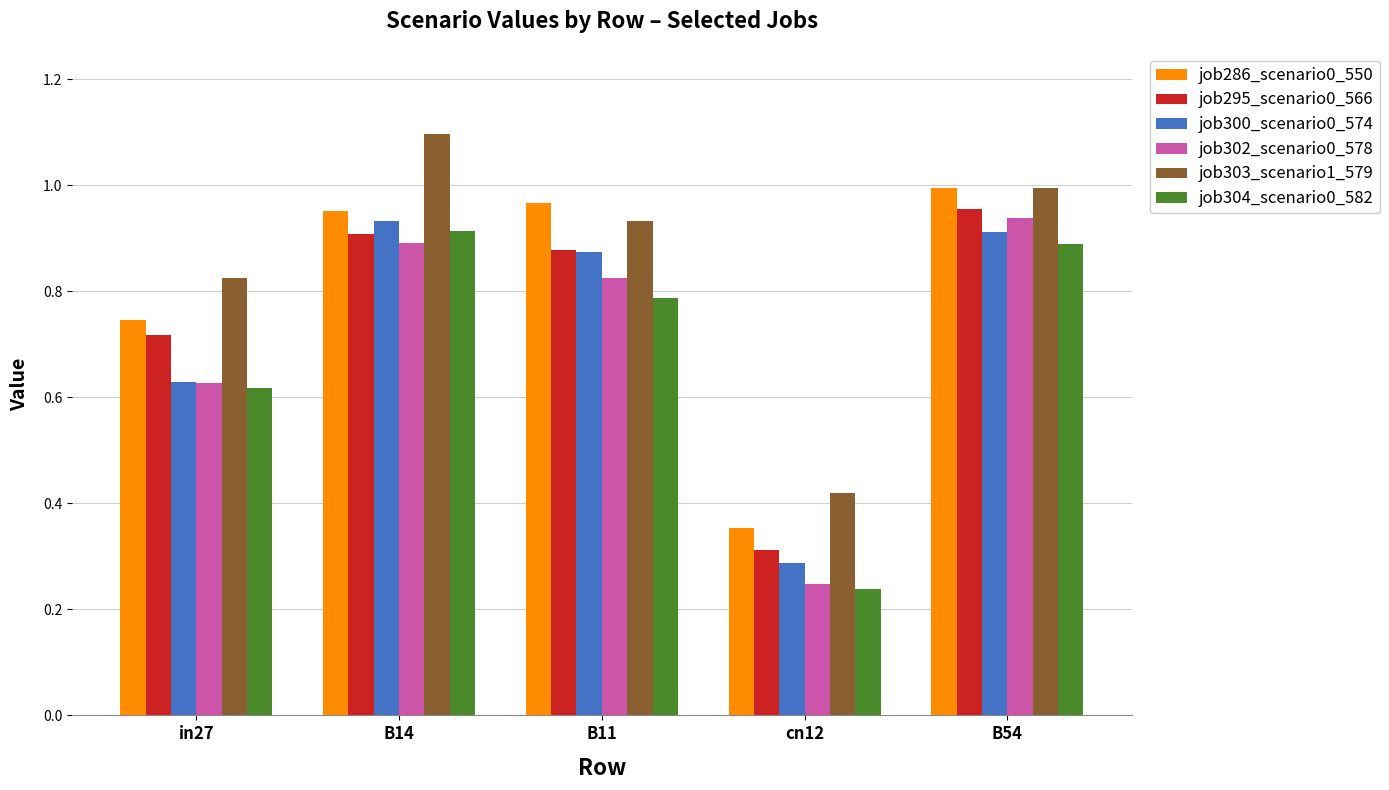

What is the greatest value displayed?

1.1